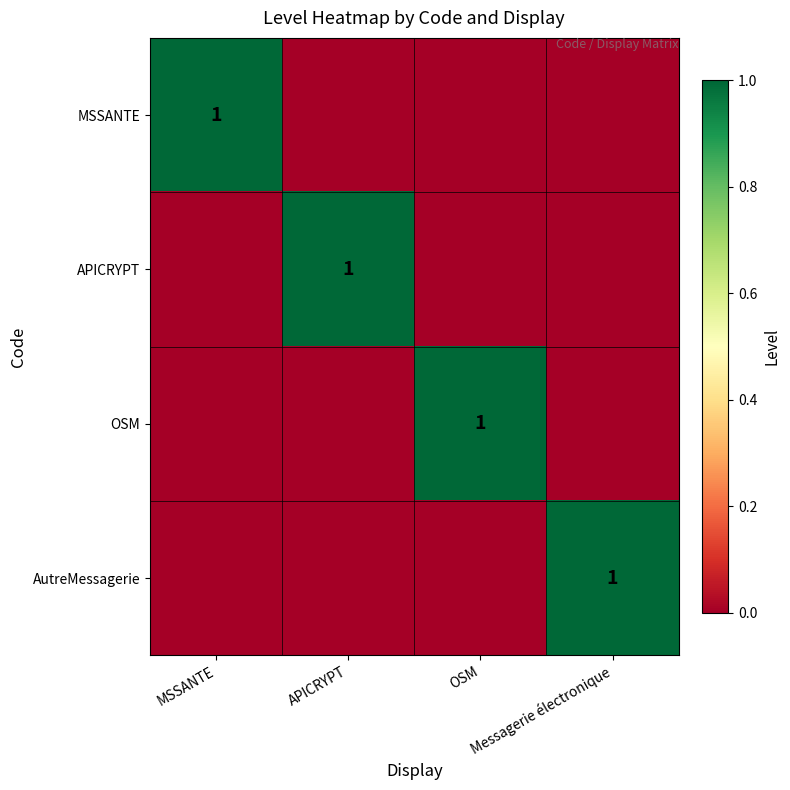

How many values in AutreMessagerie are above zero?

1